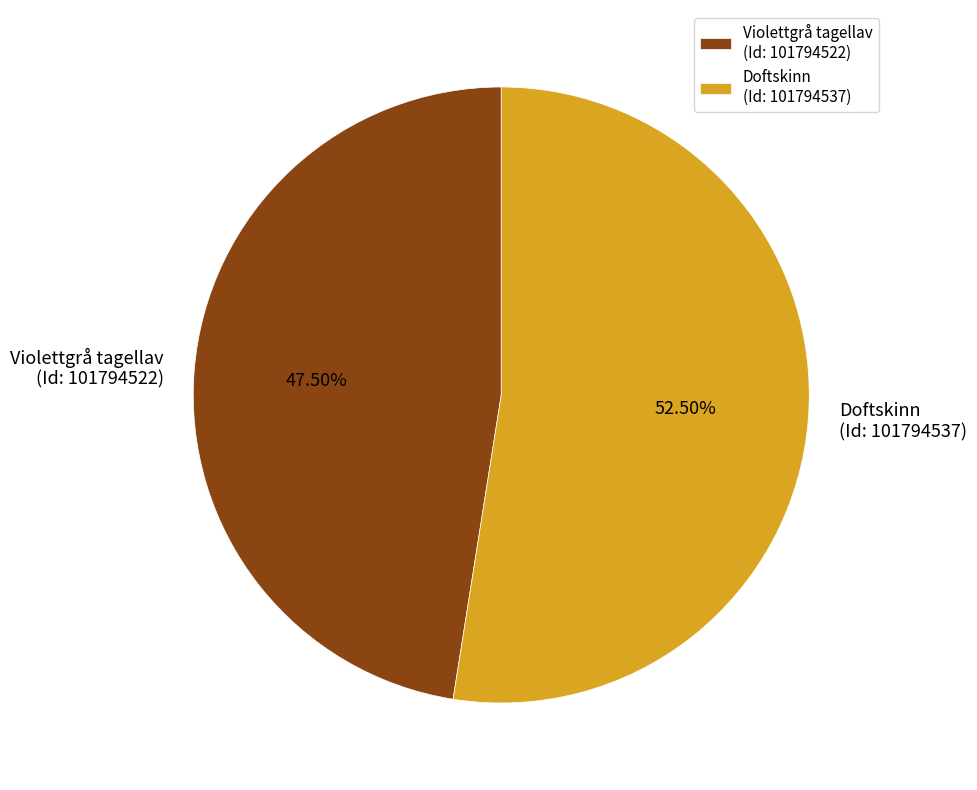

Rank the categories by value from highest to lowest.

Doftskinn (Id: 101794537), Violettgrå tagellav (Id: 101794522)